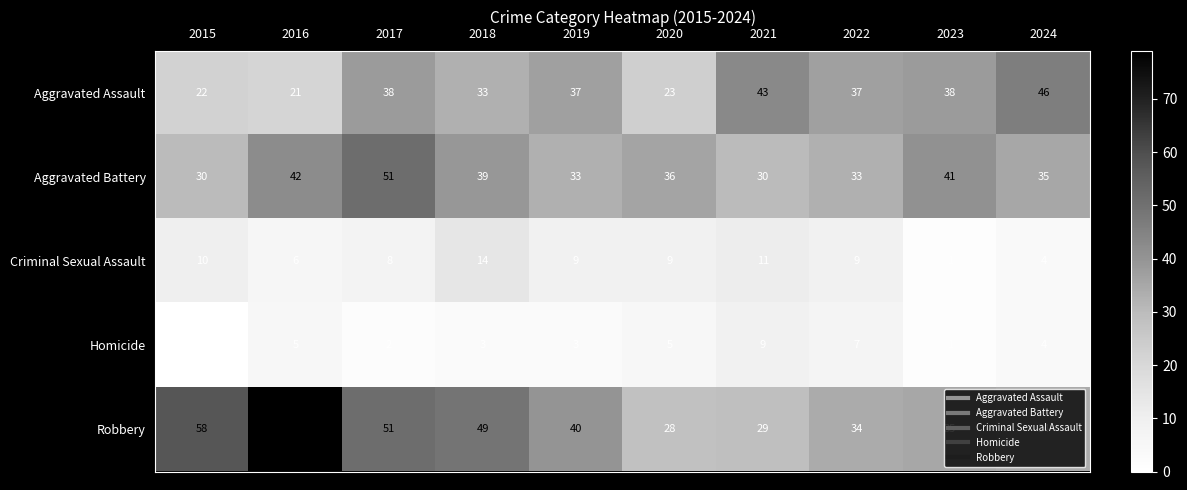

Where is Homicide nearest to the value 4?

2024